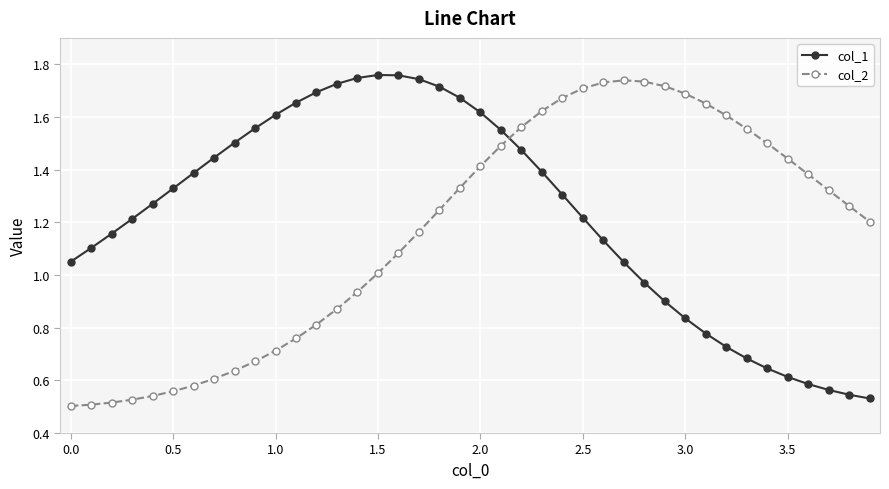

True or false: col_2 has more than 0 interior local peaks.

True